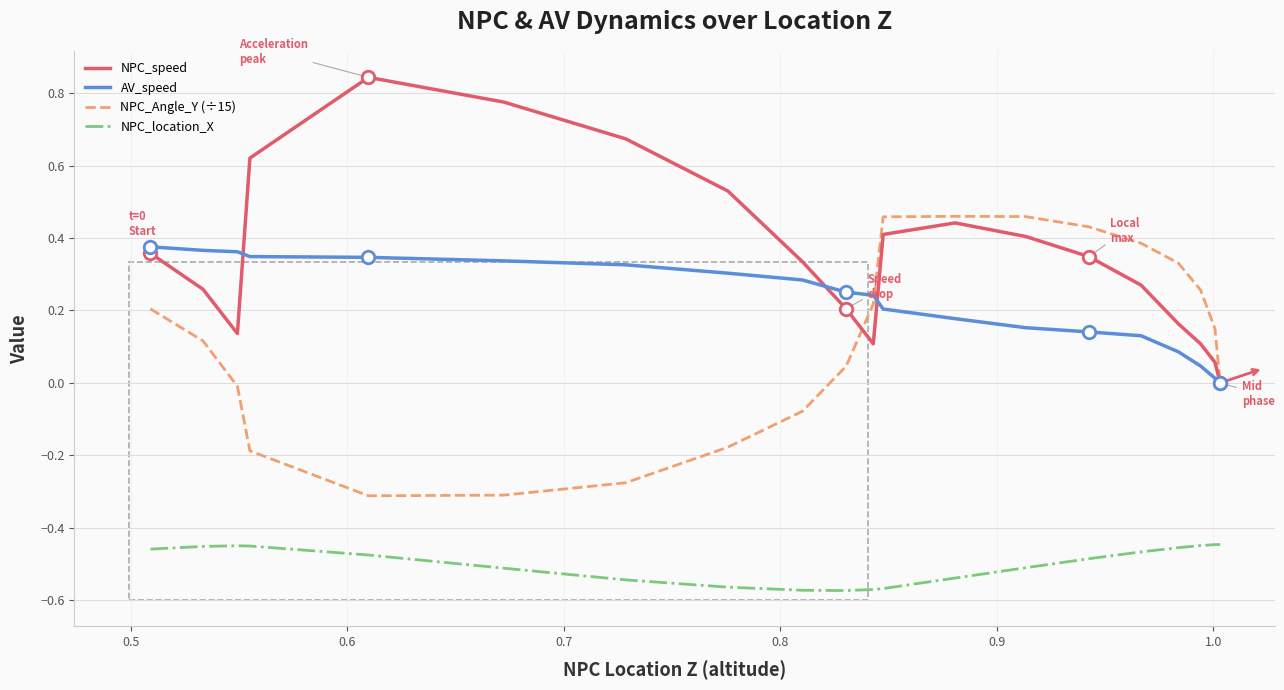

Which series has the largest total across all categories?

NPC_speed